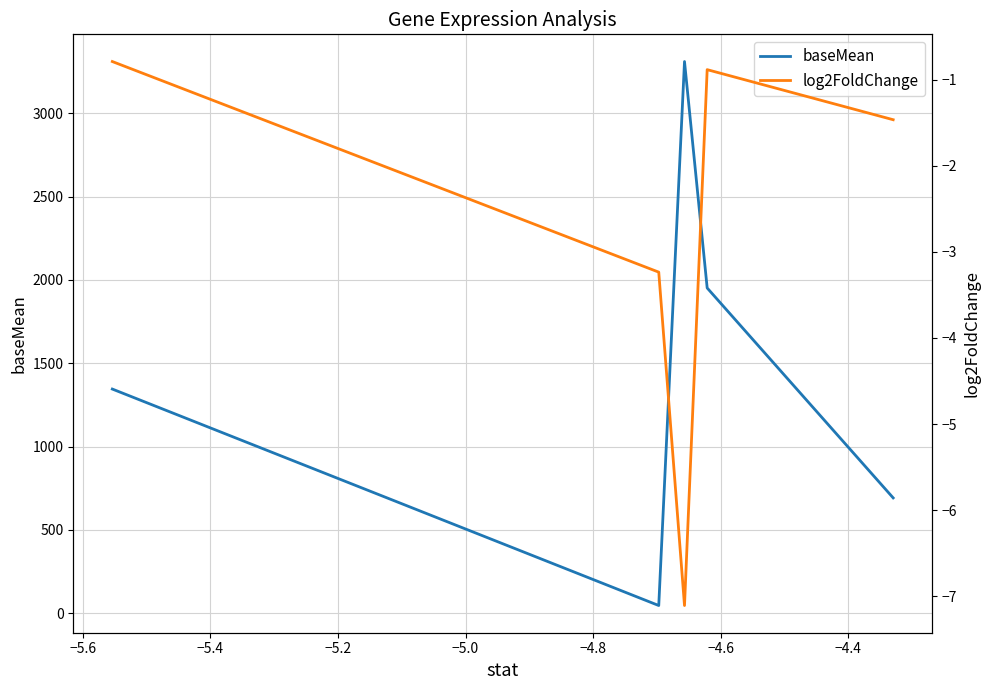

What is the maximum value for baseMean?

3311.2